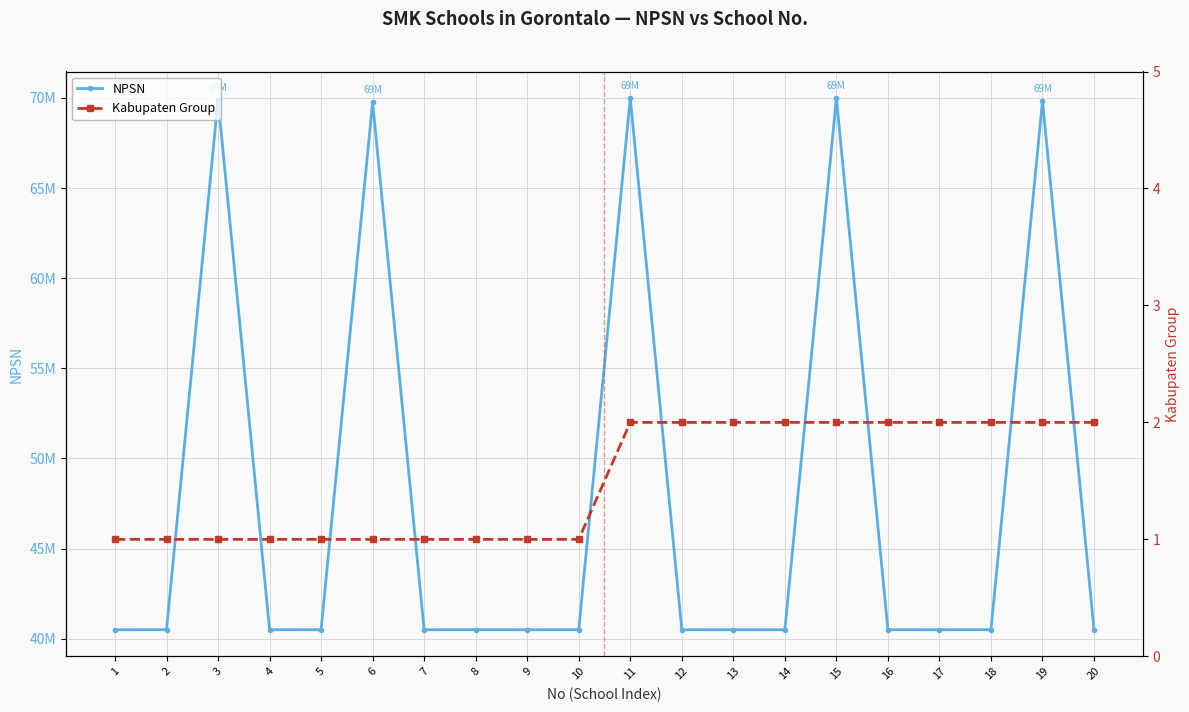

Reading right to left, what are all the values shown in this chart?

NPSN: 40502672	69829540	40502706	40500473	40501858	69986160	40500459	40500380	40501577	69988215	40503115	40500181	40502705	40500148	69755444	40500164	40501682	69899902	40502732	40500149
Kabupaten Group: 2	2	2	2	2	2	2	2	2	2	1	1	1	1	1	1	1	1	1	1